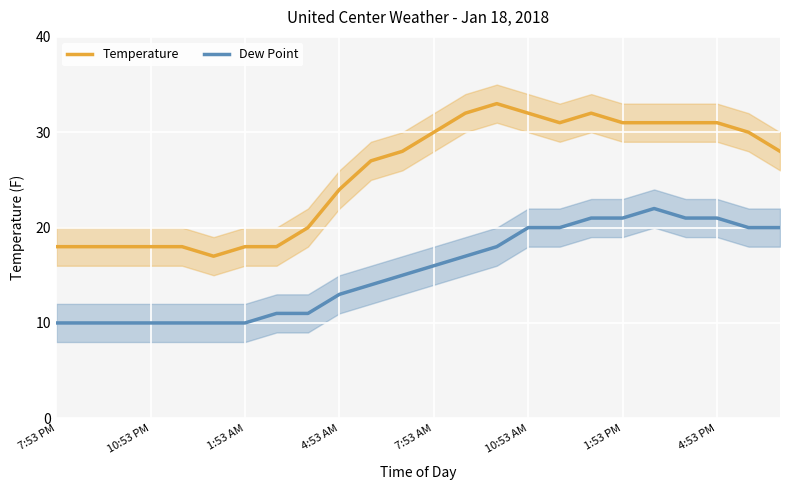

At 20, list the series in order from largest to smallest.

Temperature, Dew Point